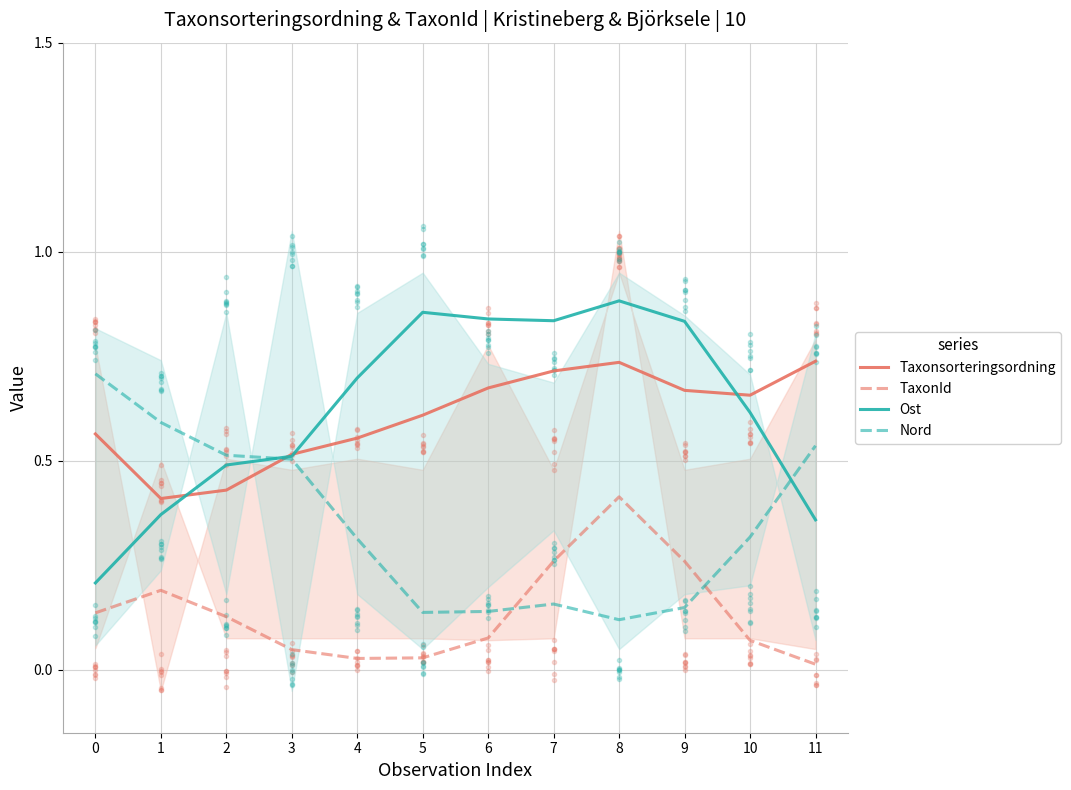

What is the difference between the Nord values at 7 and 4?

0.2